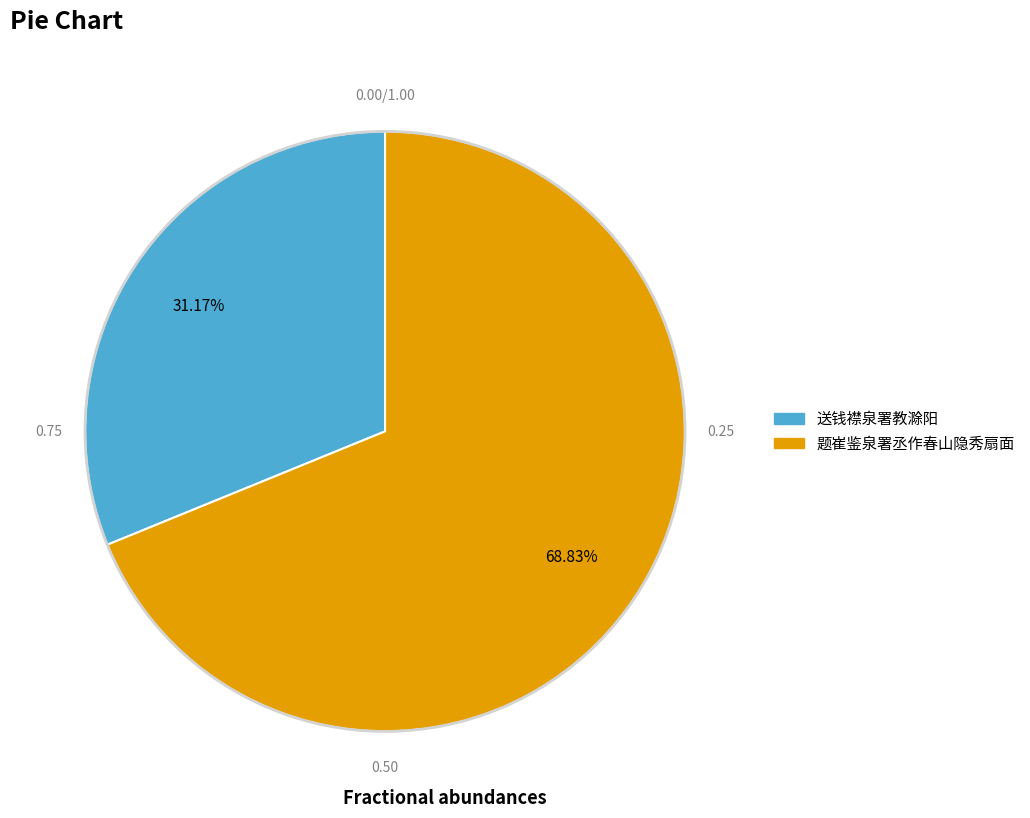

The 送钱襟泉署教滁阳 slice represents 31% of the pie. True or false?

True